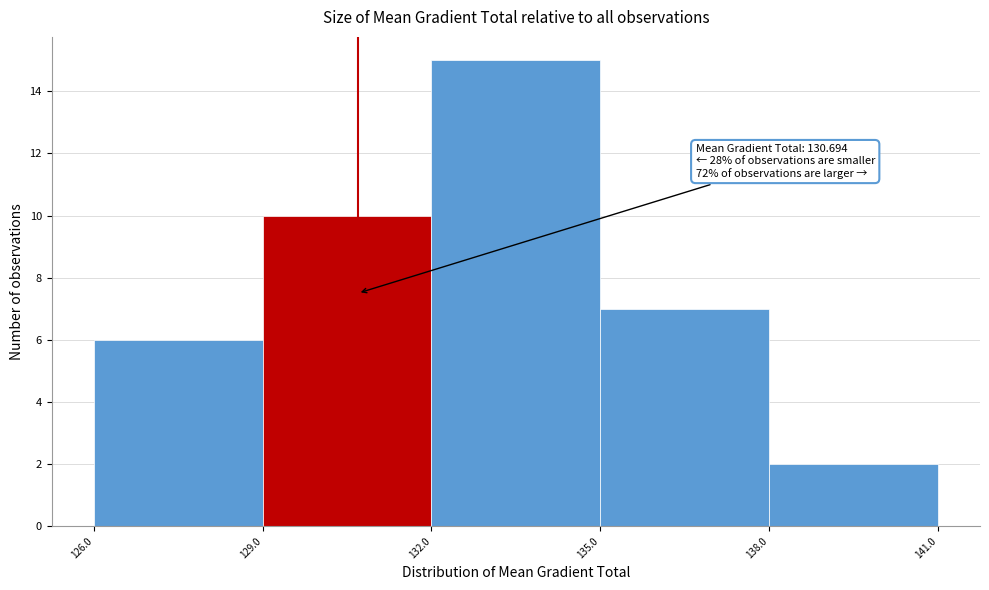

Over which range of the x-axis is the bar tallest?

132.0 to 135.0